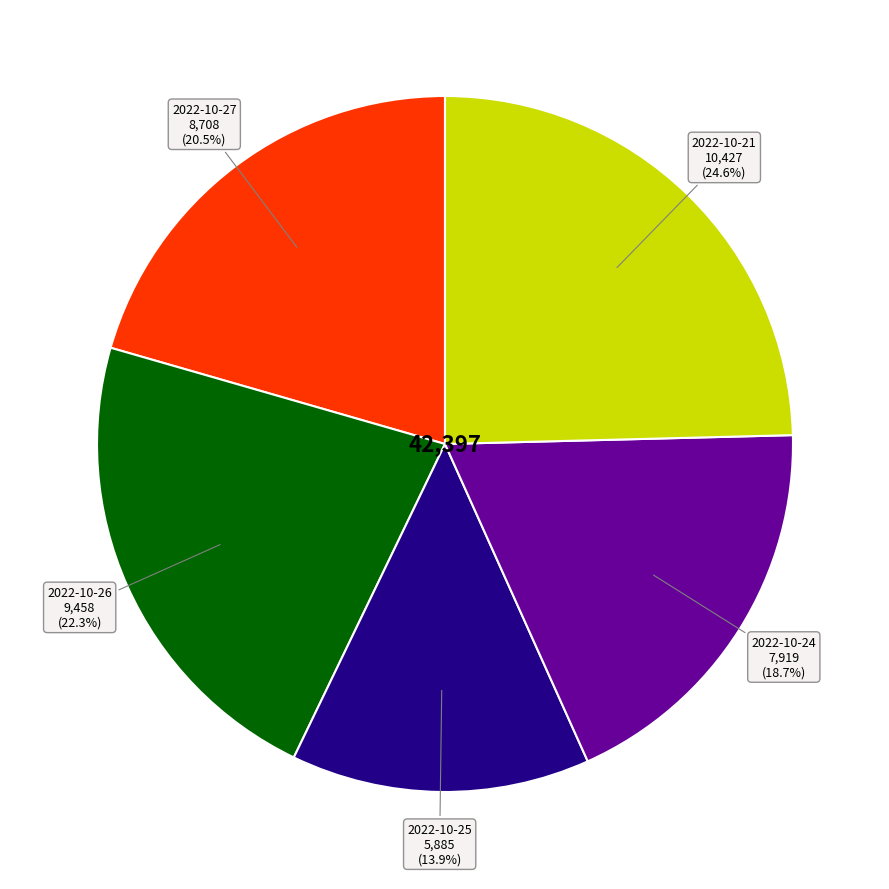

Which has a higher value, 2022-10-21 or 2022-10-26?

2022-10-21